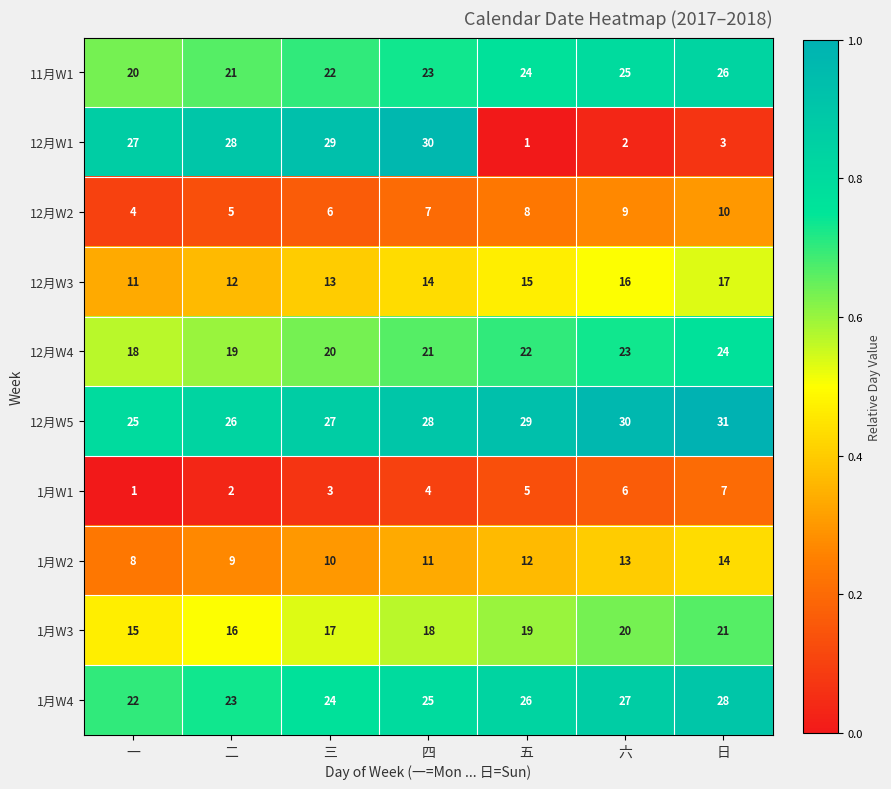

Which series has the largest total across all categories?

12月W5